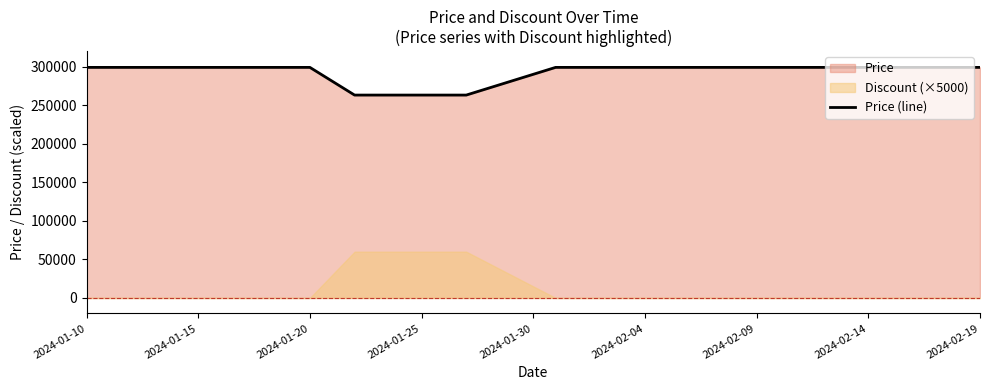

Does the chart display data point markers on the line(s)?

No